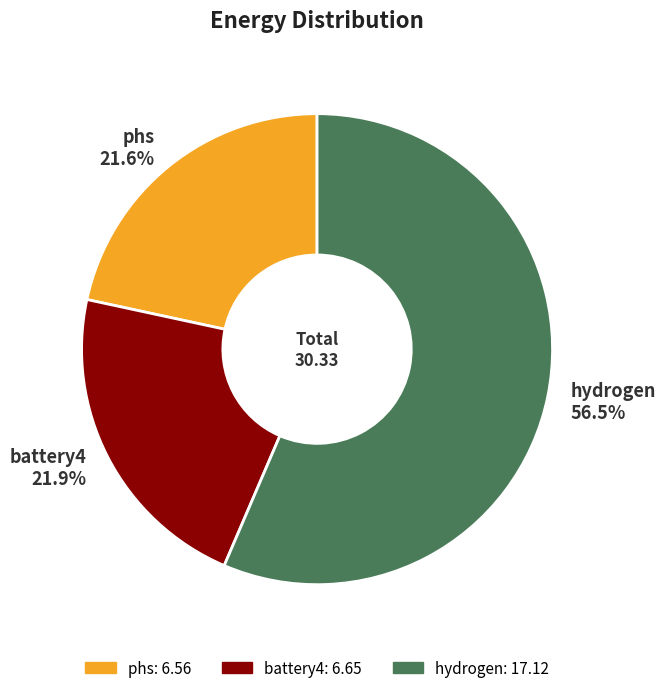

Count the number of slices in the pie.

3